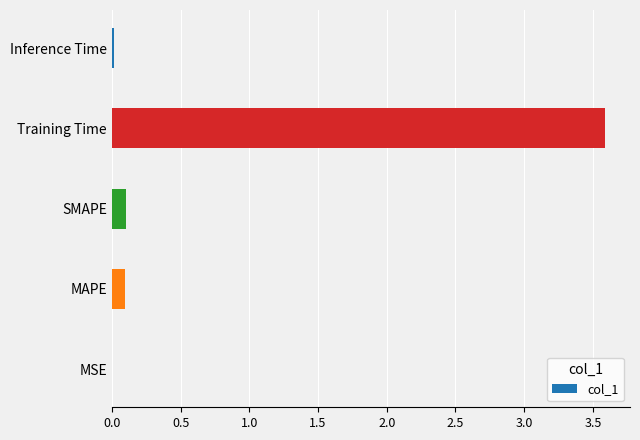

Between SMAPE and Training Time, which is larger?

Training Time